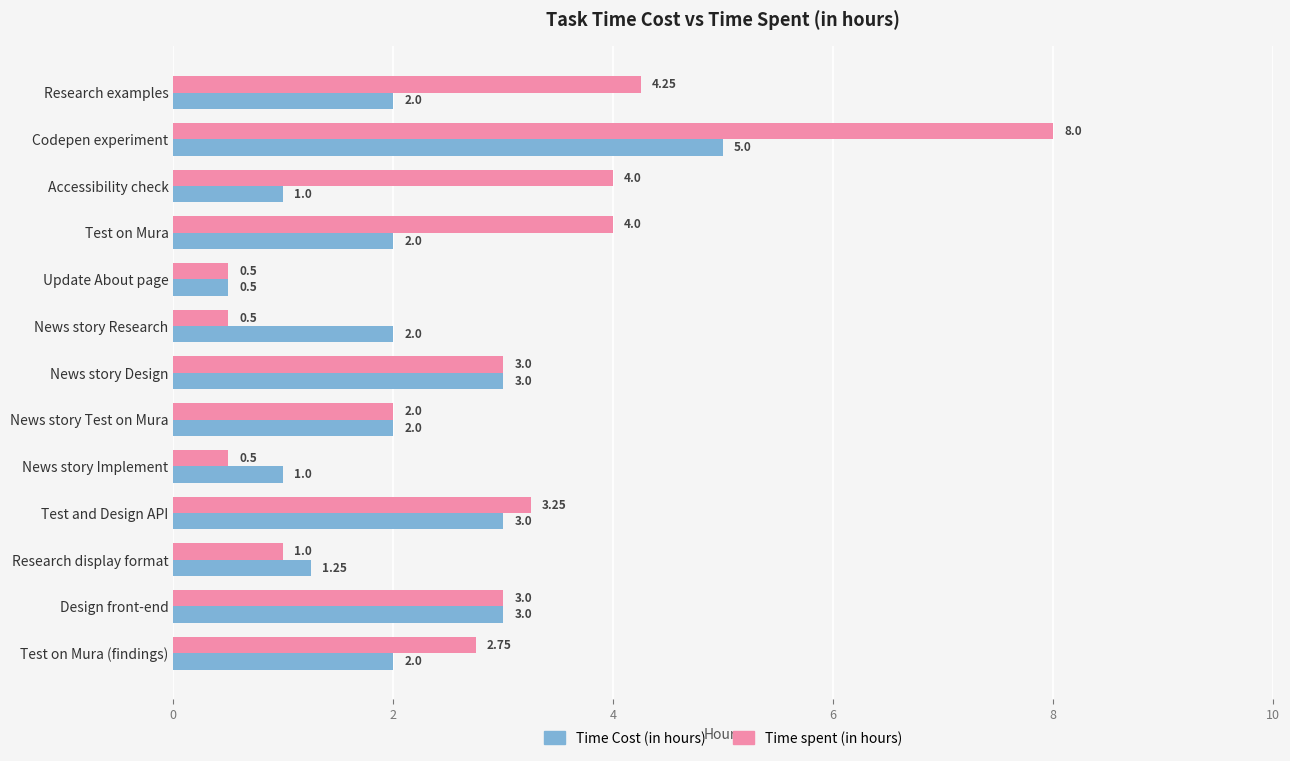

Which series has the widest spread of values?

Time spent (in hours)